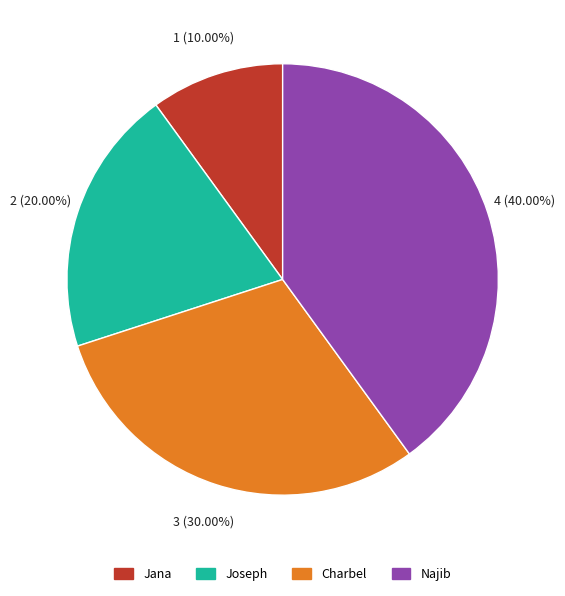

Is it true that Najib is 40% of the pie?

True